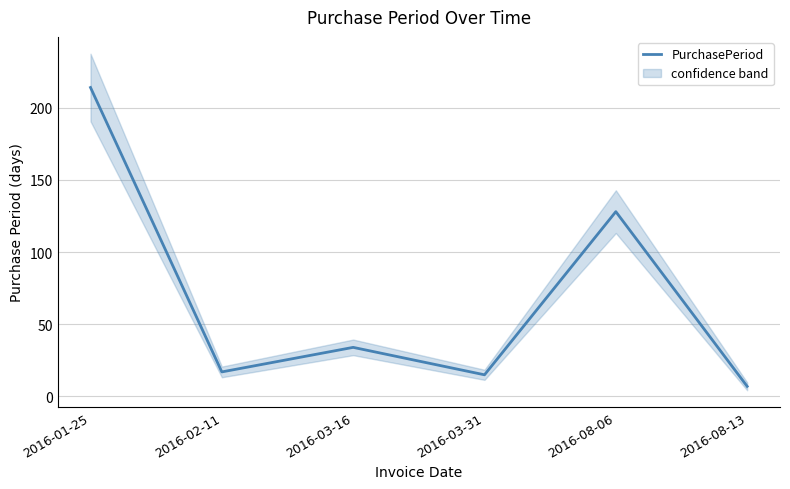

What is the label of the 5th point from the right?

2016-02-11